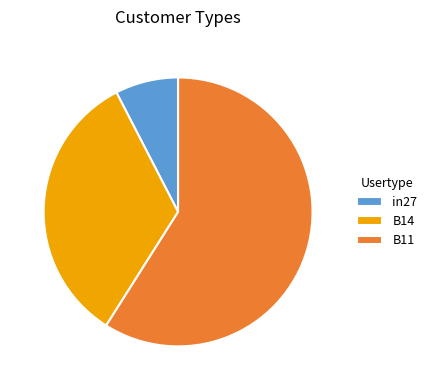

Between B11 and in27, which is larger?

B11